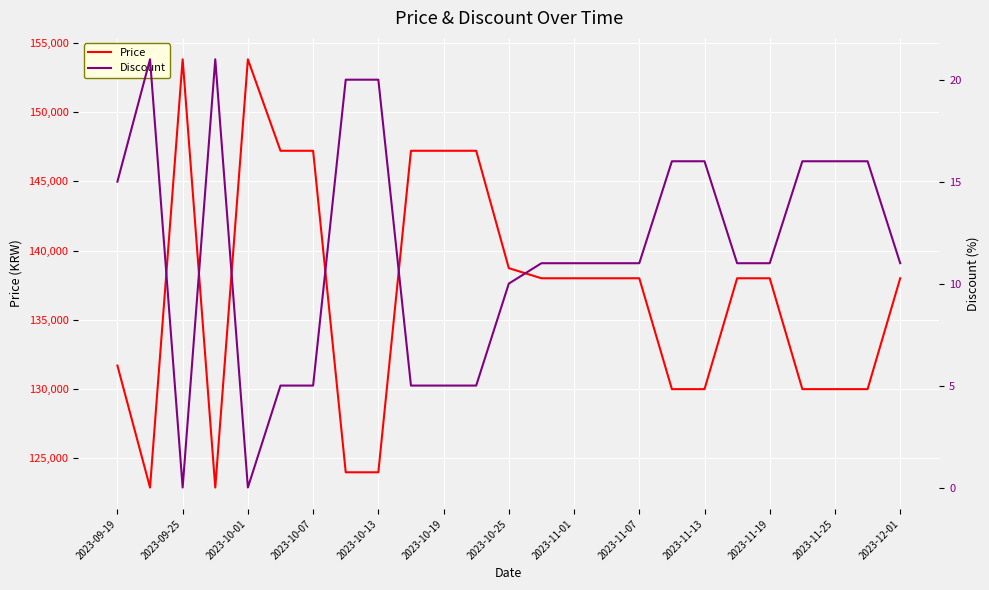

True or false: Price and Discount intersect in this chart.

False